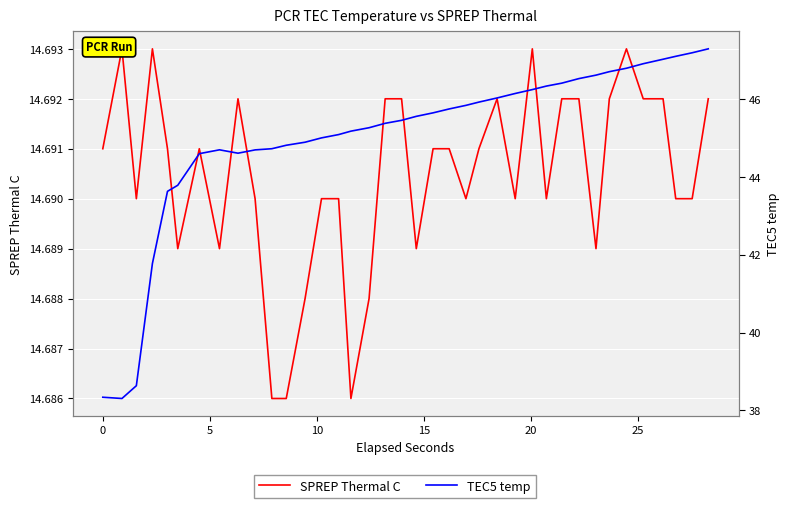

What is the maximum value shown in the chart?

47.3